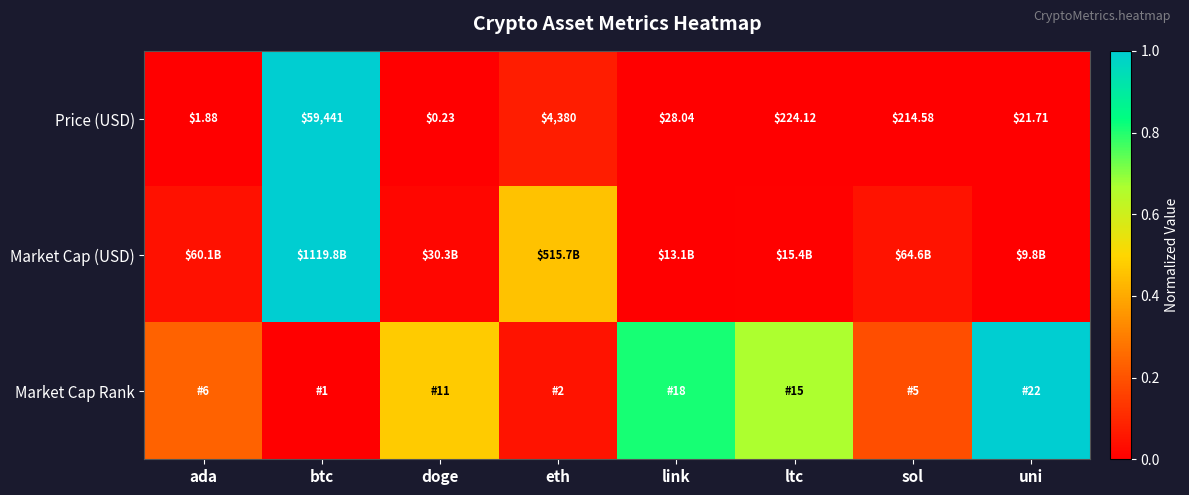

Is it true that Market Cap Rank equals 0.3 at sol?

False